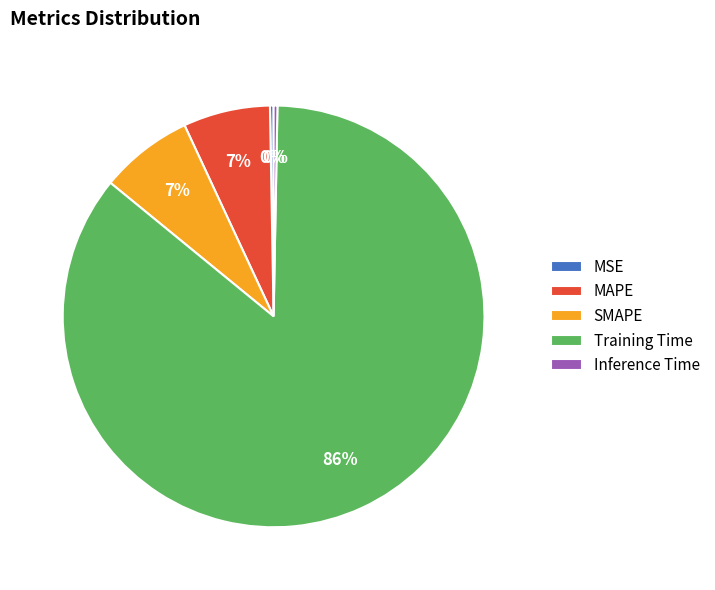

To the nearest percent, what is the combined percentage of SMAPE and MSE?

7%